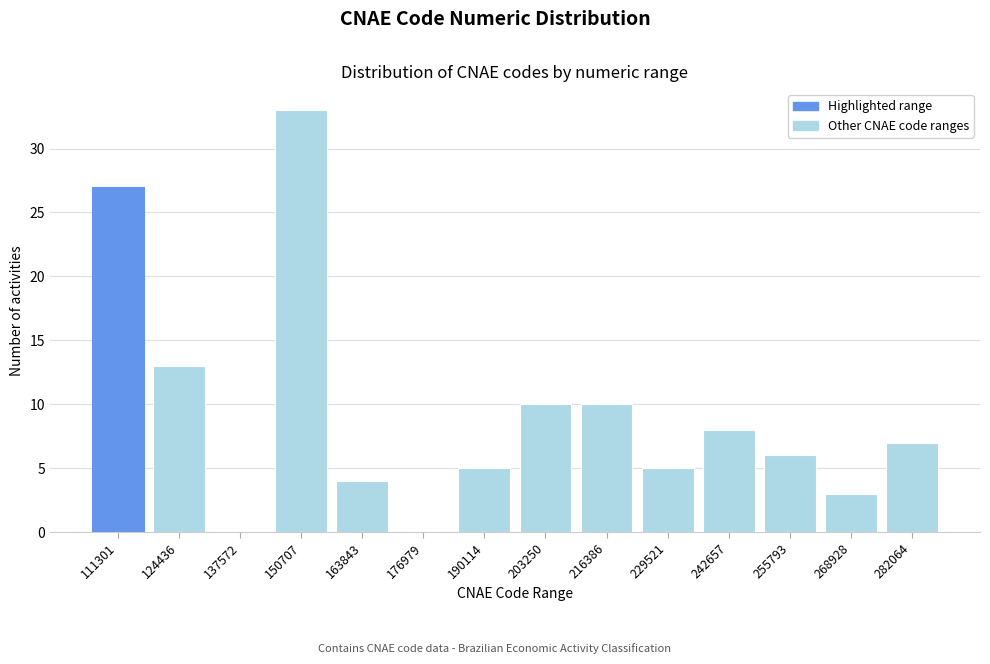

Reading left to right, transcribe all the data shown in this chart.

111301=27	124436=13	137572=0	150707=33	163843=4	176979=0	190114=5	203250=10	216386=10	229521=5	242657=8	255793=6	268928=3	282064=7